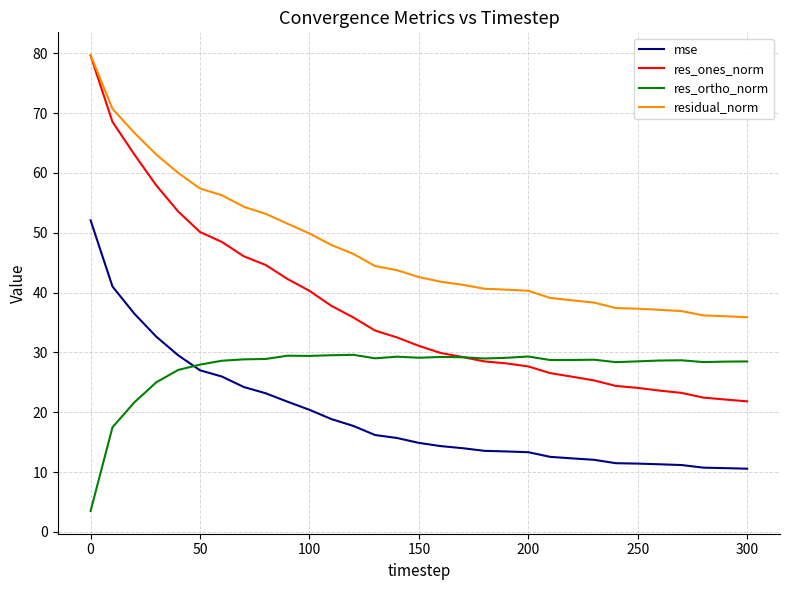

After their last crossing, which series has the higher values: res_ortho_norm or mse?

res_ortho_norm